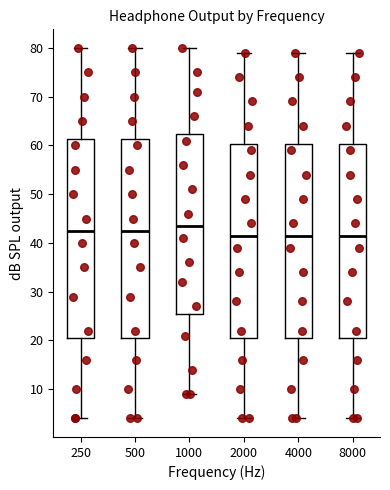

Where is the upper edge of the box at x = 1000 on the y-axis? The values are not printed on the chart, so give them approximately, as read against the axis.

62